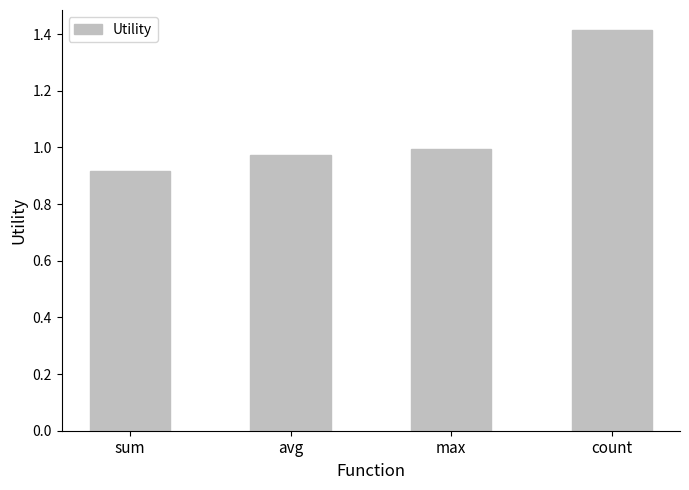

List the labels in order of value, largest first.

count, max, avg, sum